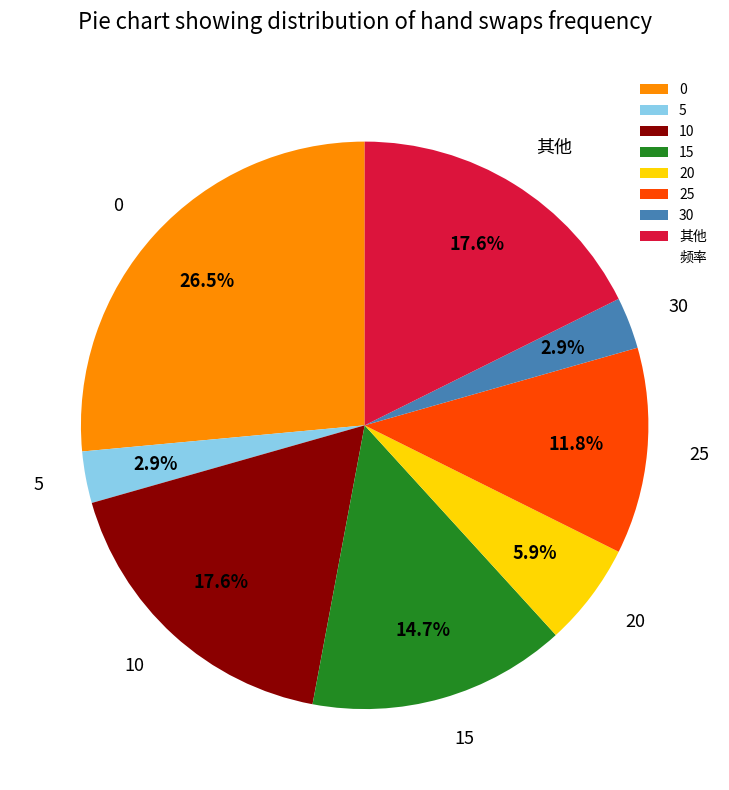

How much of the chart is everything except 10?

82.4%